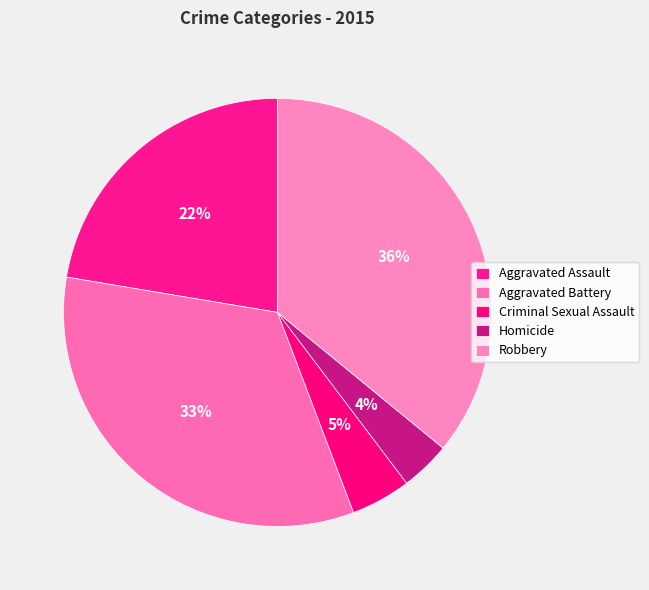

Which slice is the smallest?

Homicide